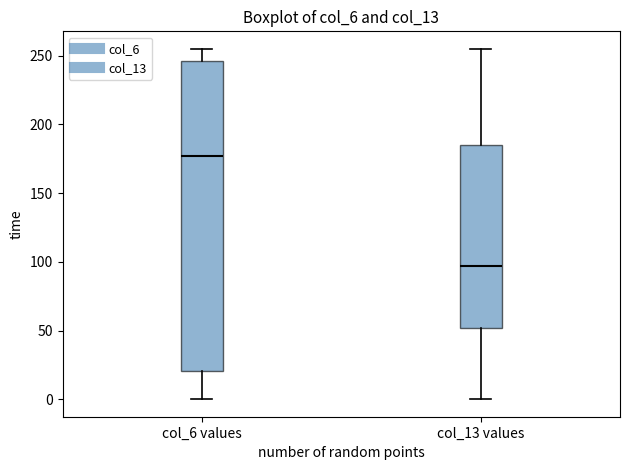

Which box is the tallest, from its lower edge to its upper edge?

col_6 values